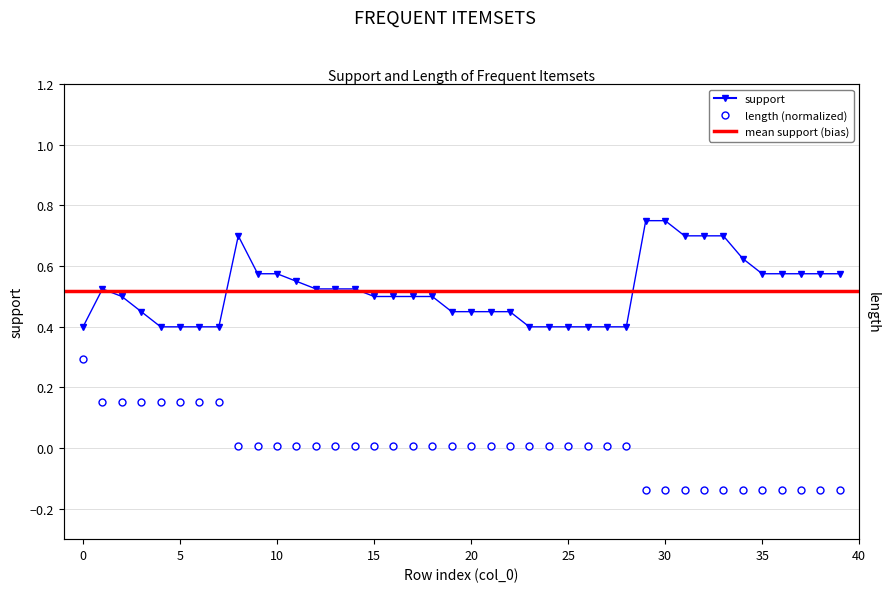

Is it true that support equals 0.5 at 2?

True